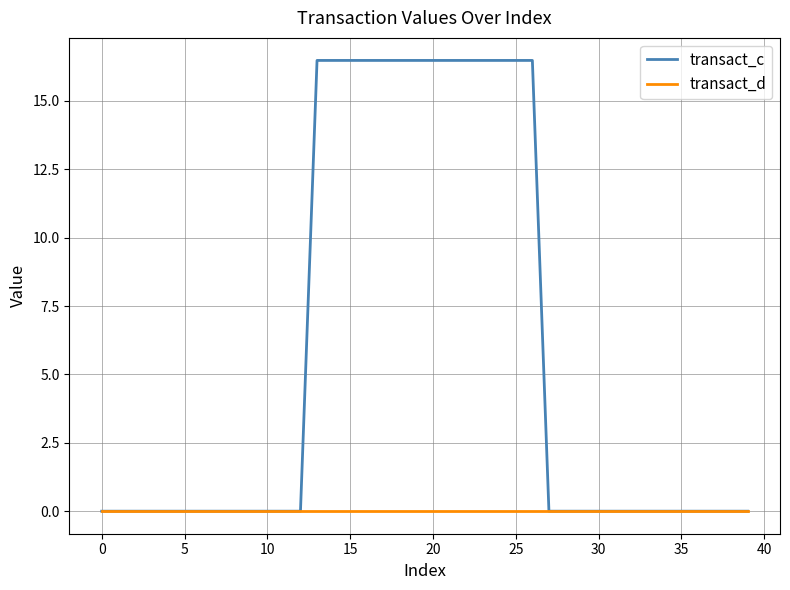

Which series has the largest total across all categories?

transact_c